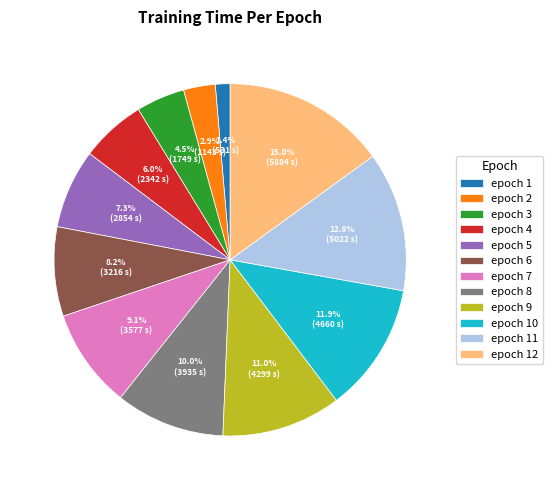

Count the number of slices in the pie.

12